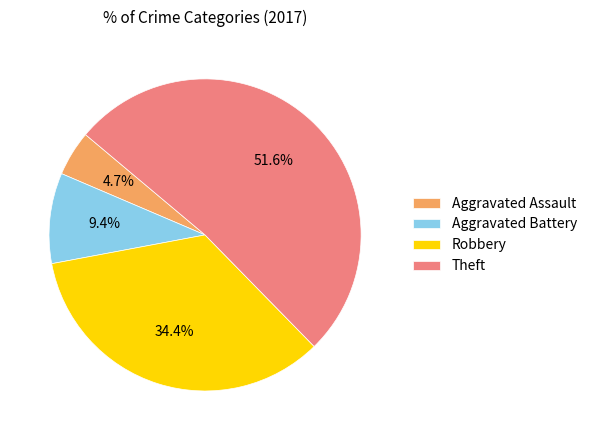

Does any single category account for the majority?

Yes